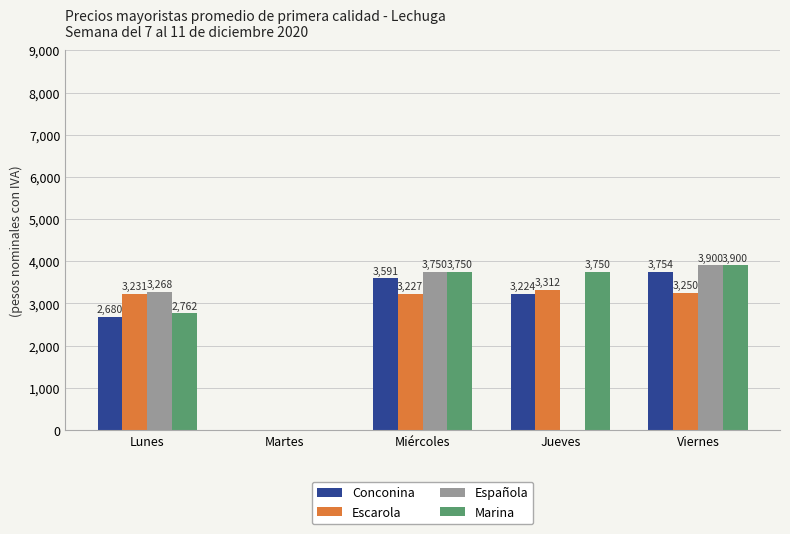

How many groups of bars are there?

5